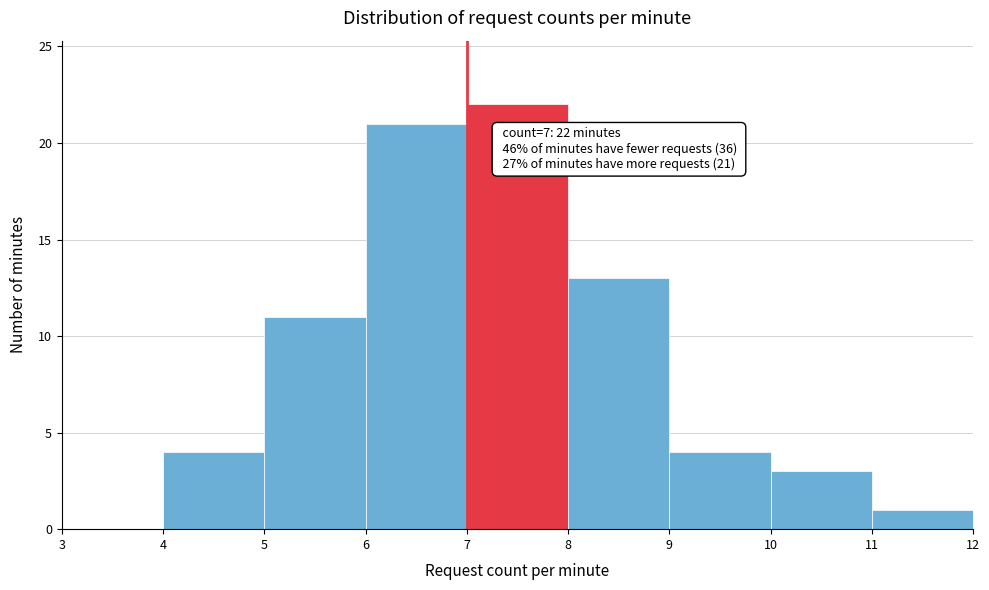

Over which range of the x-axis is the bar tallest?

7 to 8